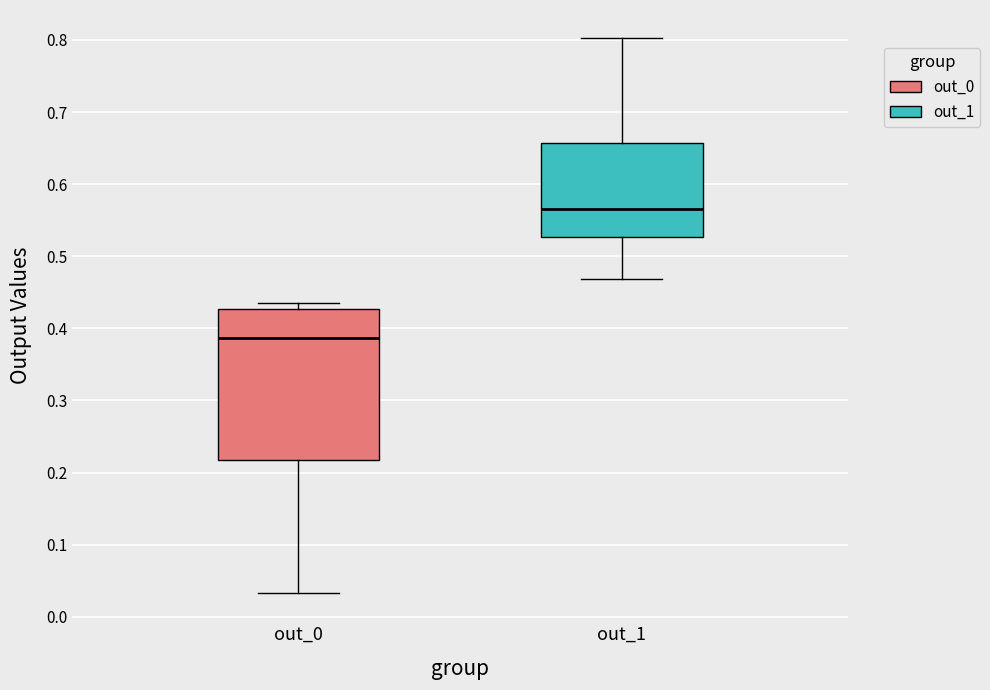

Where is the lower edge of the box for out_1 on the y-axis? The values are not printed on the chart, so give them approximately, as read against the axis.

0.53